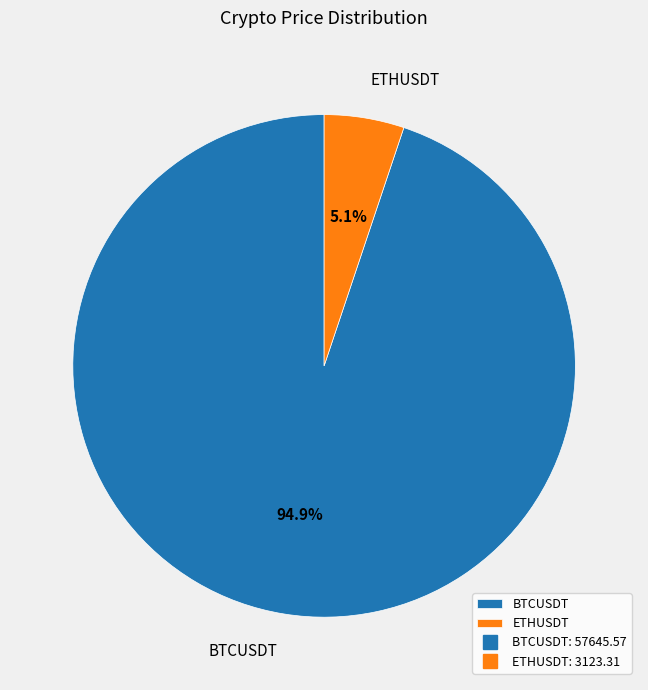

Count the number of slices in the pie.

2